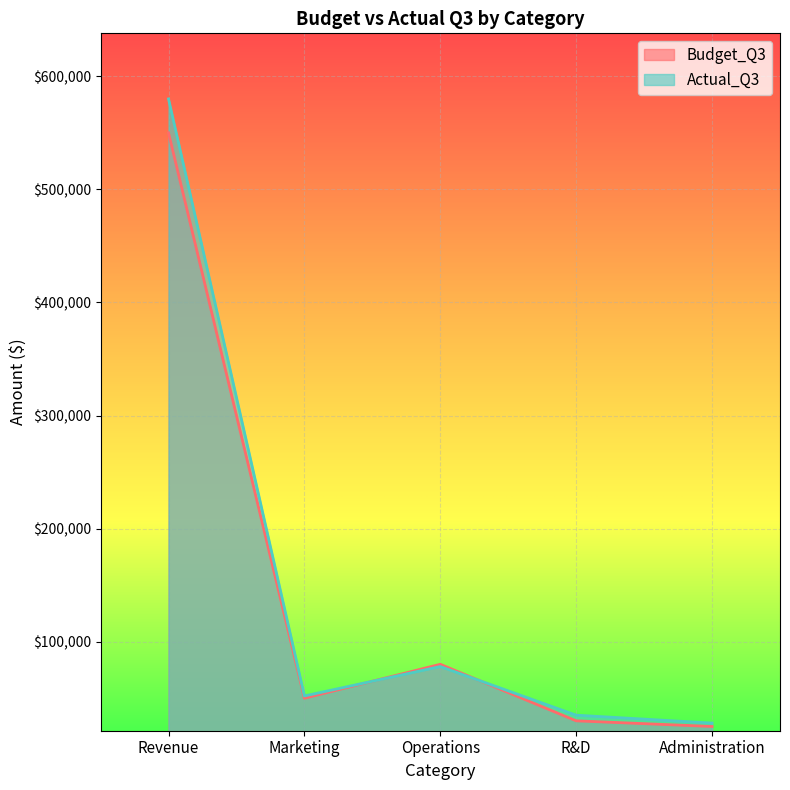

What is the sum of all Actual_Q3 values?

773000